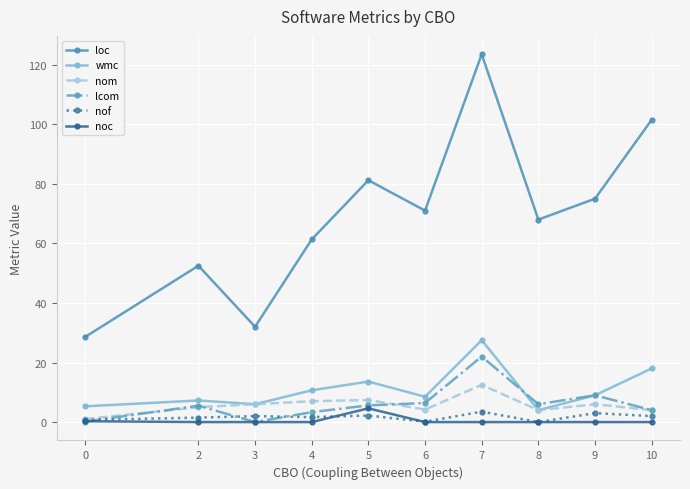

Between 2 and 8, which series saw the biggest shift?

loc